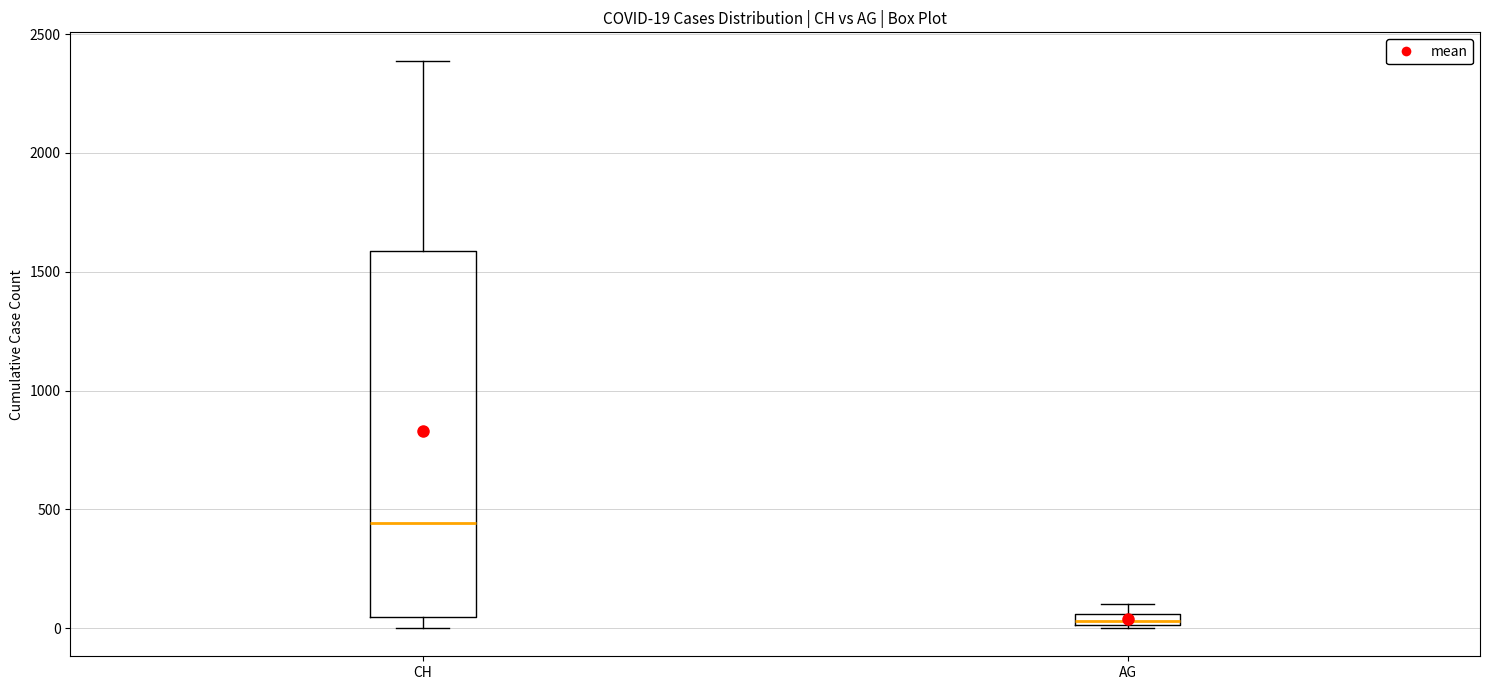

Which box's median line is the highest?

CH